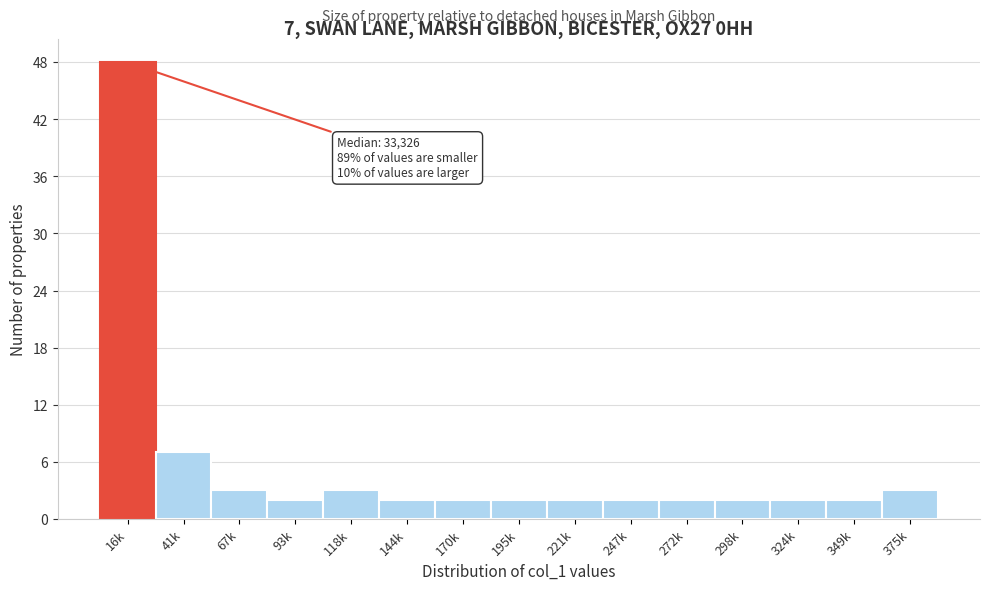

Reading left to right, extract all data points from this chart.

48	7	3	2	3	2	2	2	2	2	2	2	2	2	3